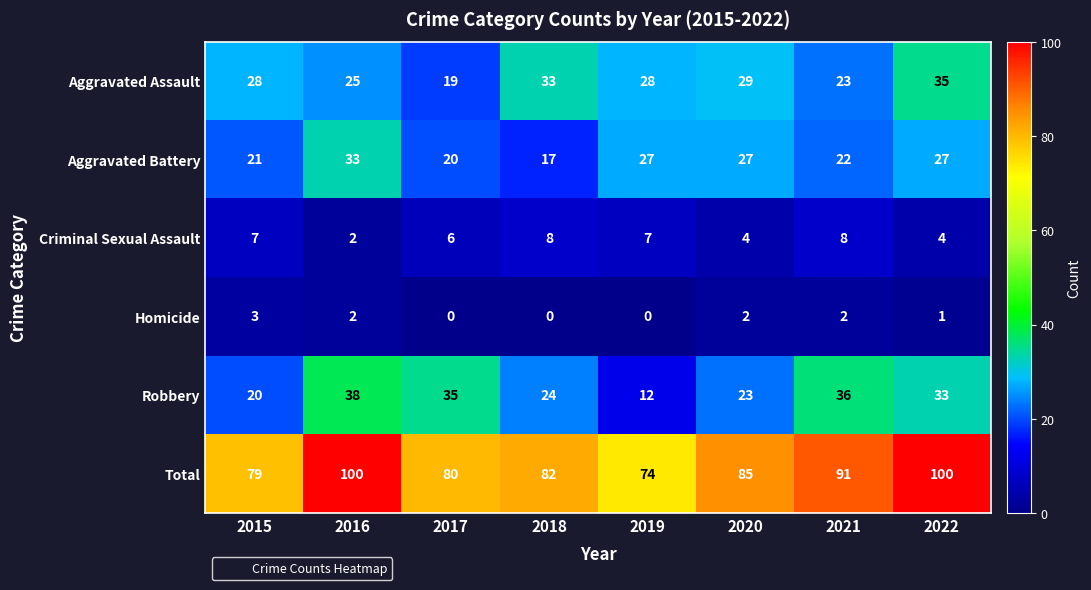

Is the value of Criminal Sexual Assault at 2015 greater than the value of Aggravated Battery at 2022?

No